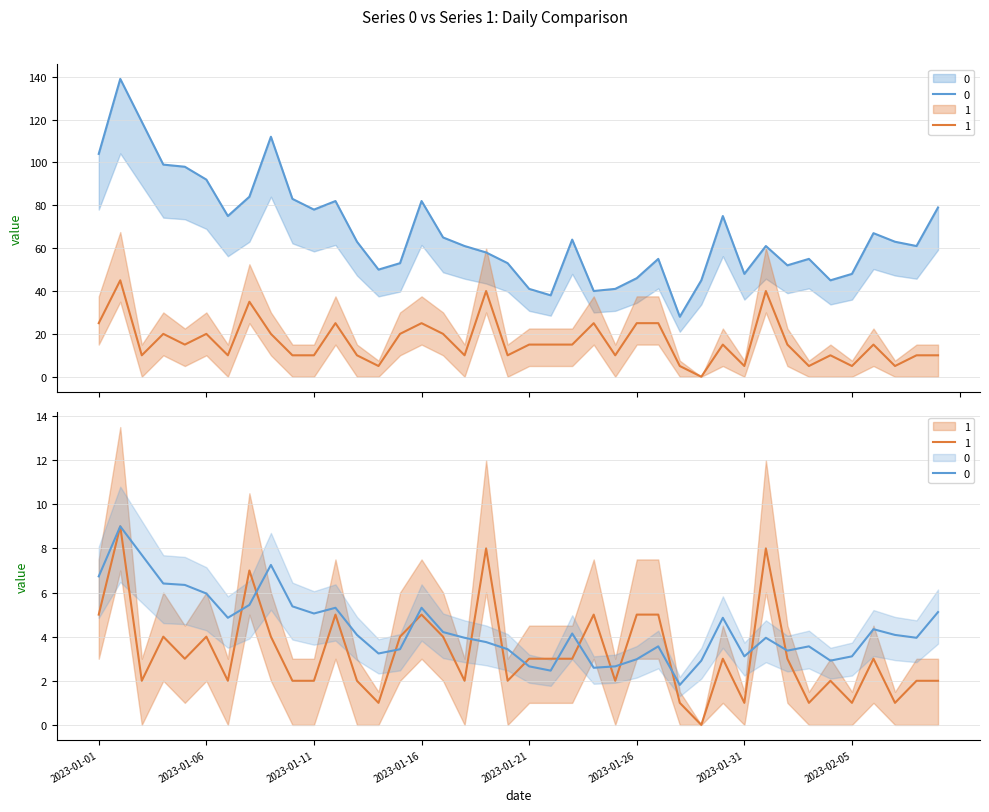

How many interior local peaks does the 1 series have?

12